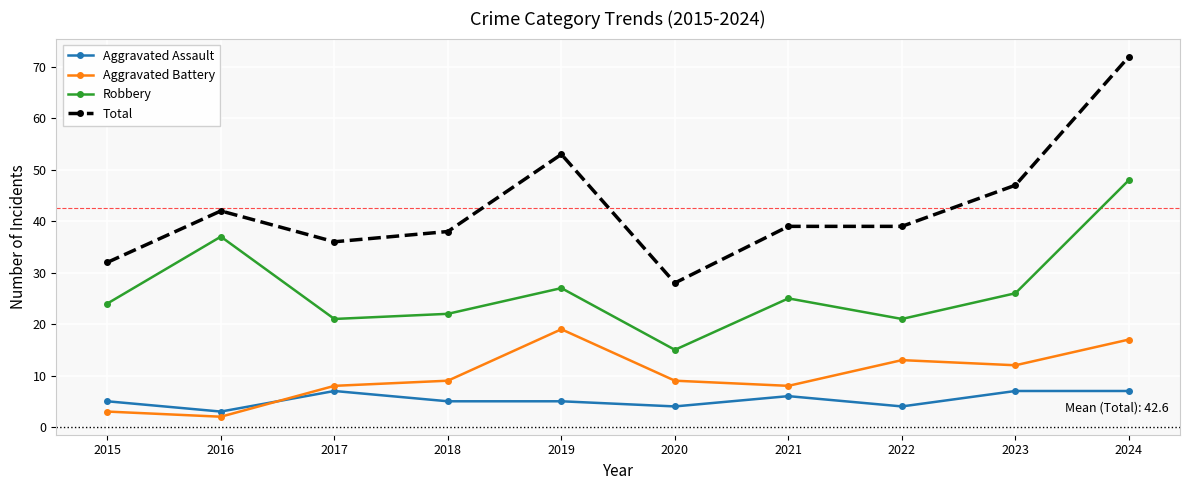

How many lines are shown in the chart?

4